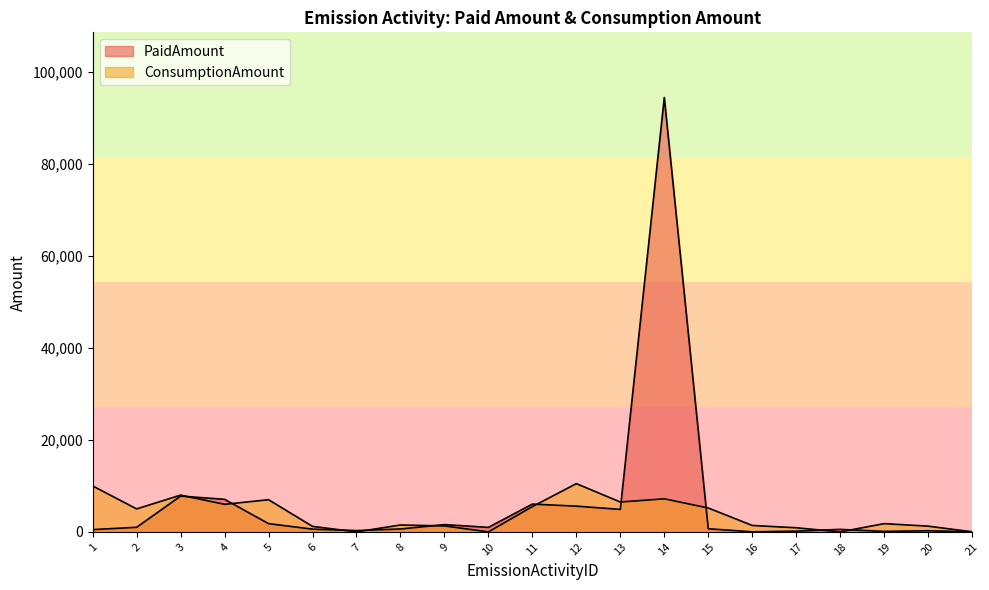

What is the minimum value shown in the chart?

1